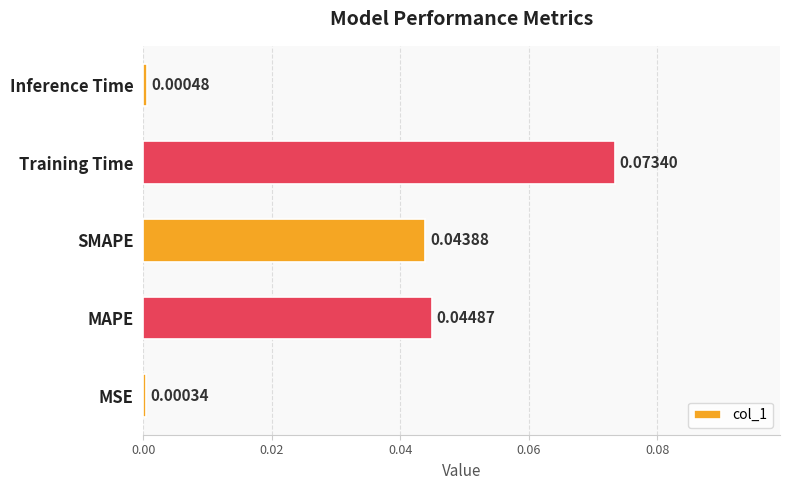

Rank the categories by value from highest to lowest.

Training Time, MAPE, SMAPE, Inference Time, MSE